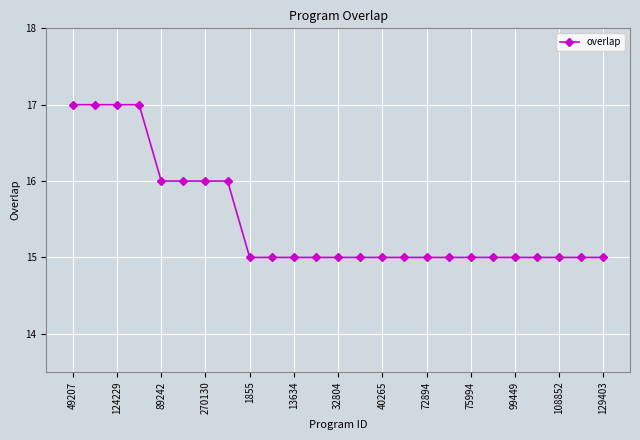

What is the value of the 5th point from the left?

16